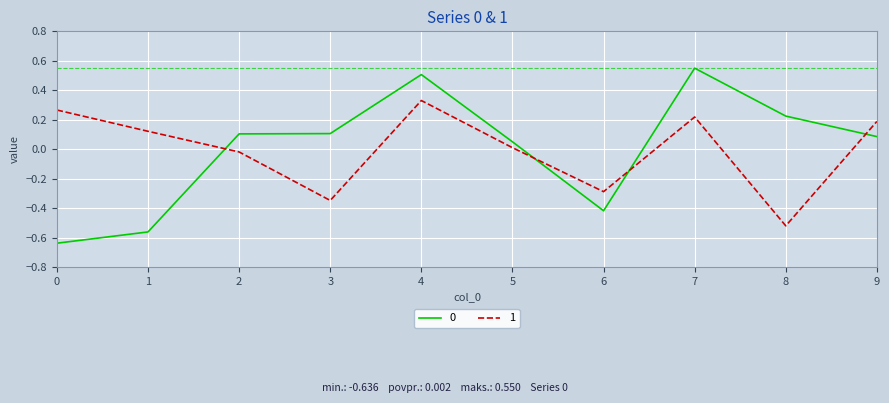

At which label does 1 reach its minimum?

8